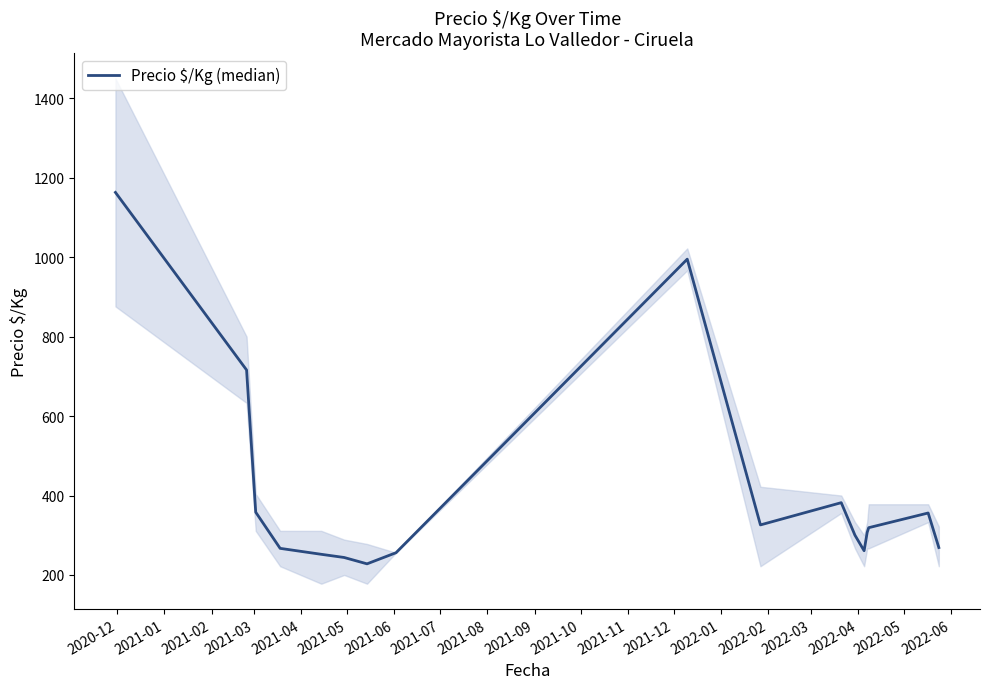

How many values exceed 307?

8